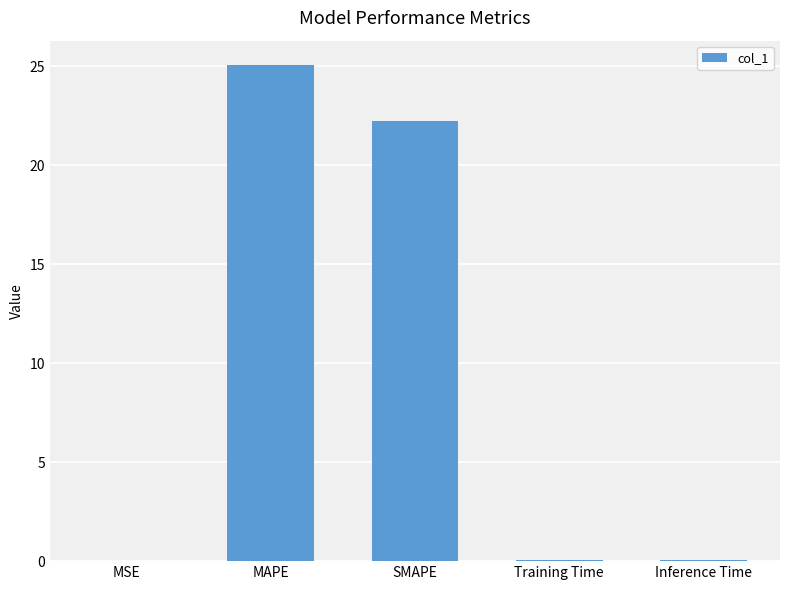

Which has a higher value, MAPE or Training Time?

MAPE